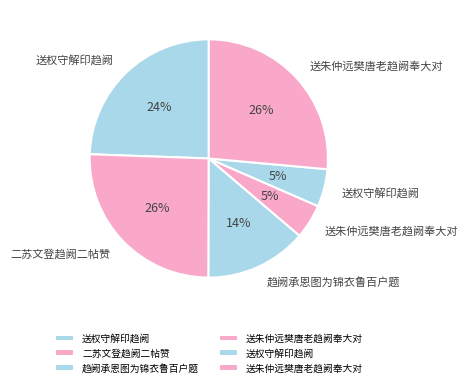

Does any single category account for the majority?

No